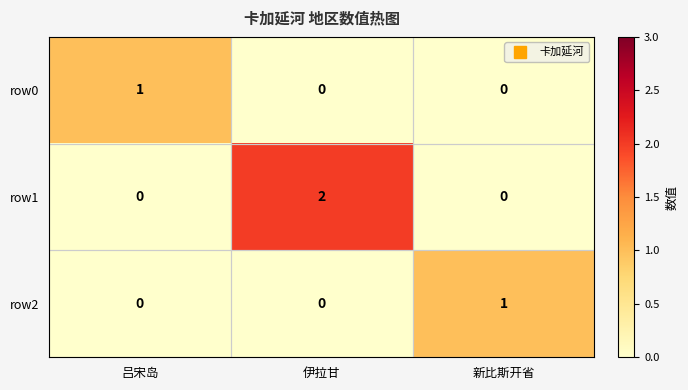

Count the row2 values in the range 0 to 1.

3